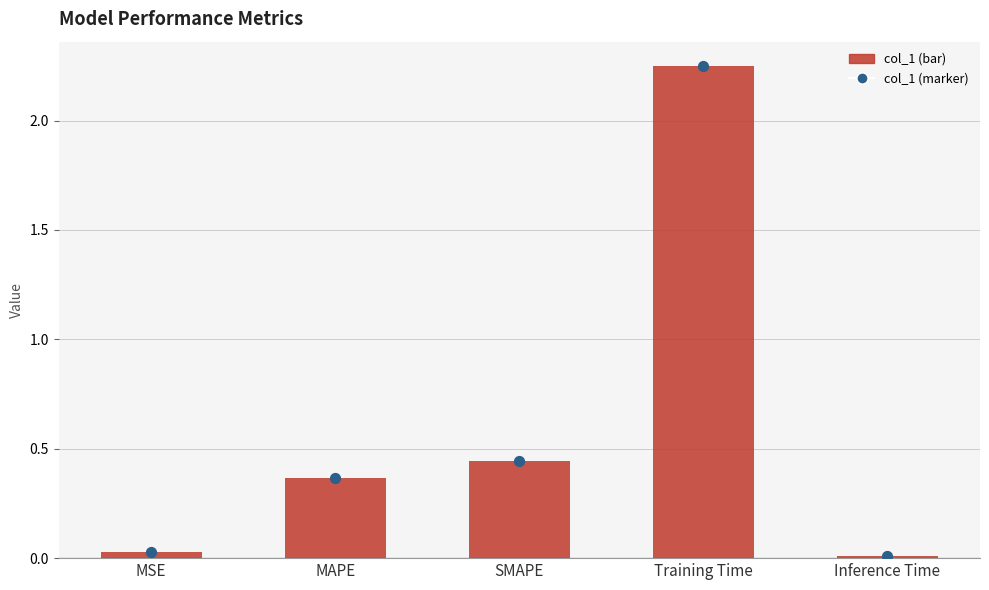

What is the change in value from MSE to SMAPE?

+0.4